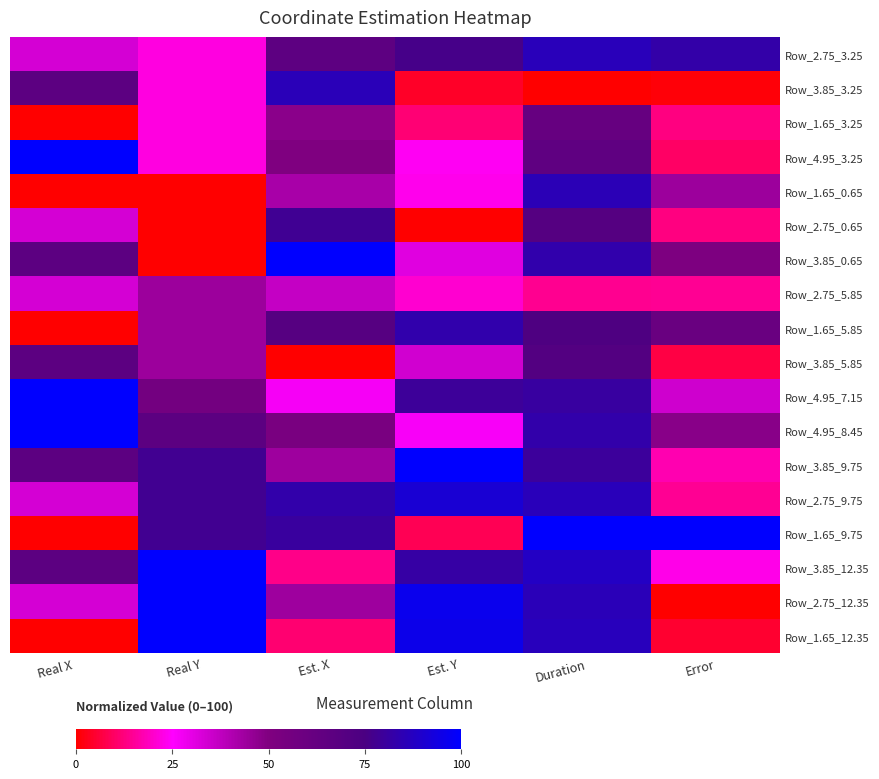

What is the difference between the highest and lowest values at Est. Y?

100.0